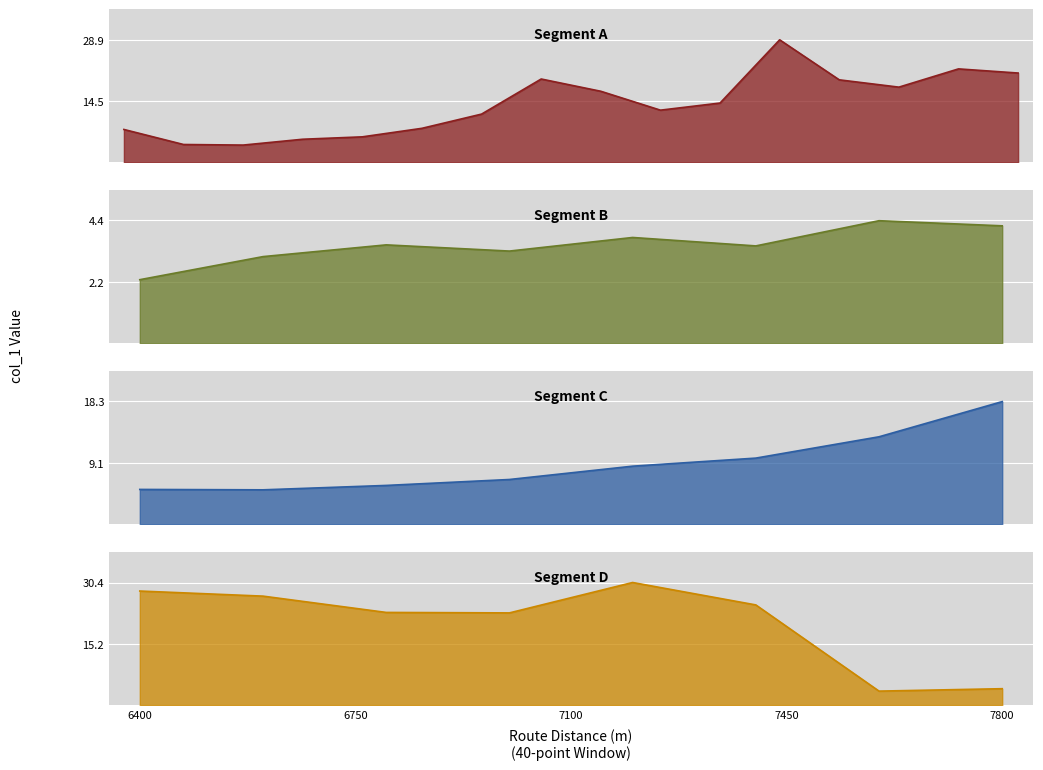

What is the average value?

12.1